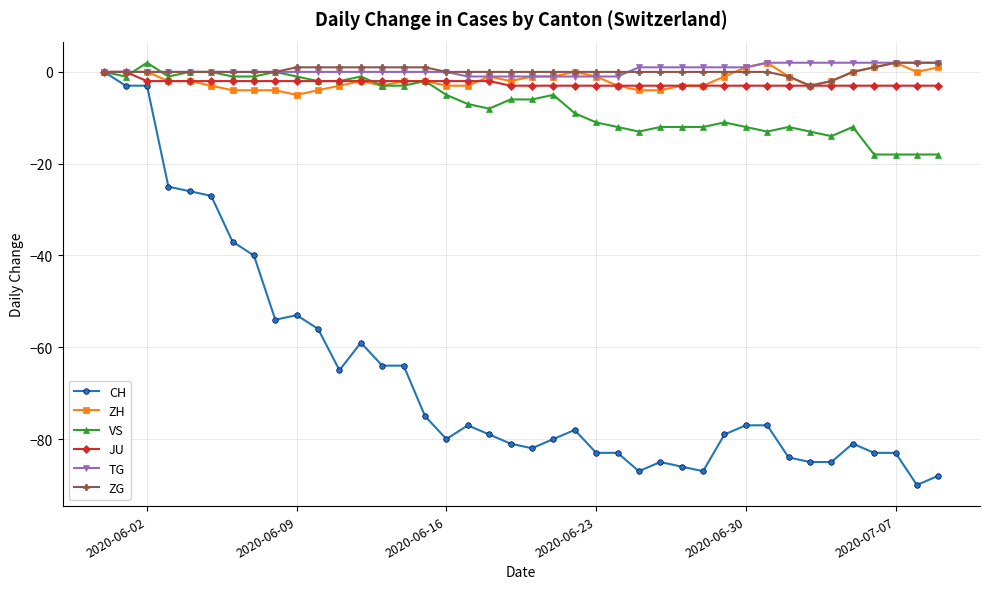

What is the value of the VS point at the 38th from the left?

-18